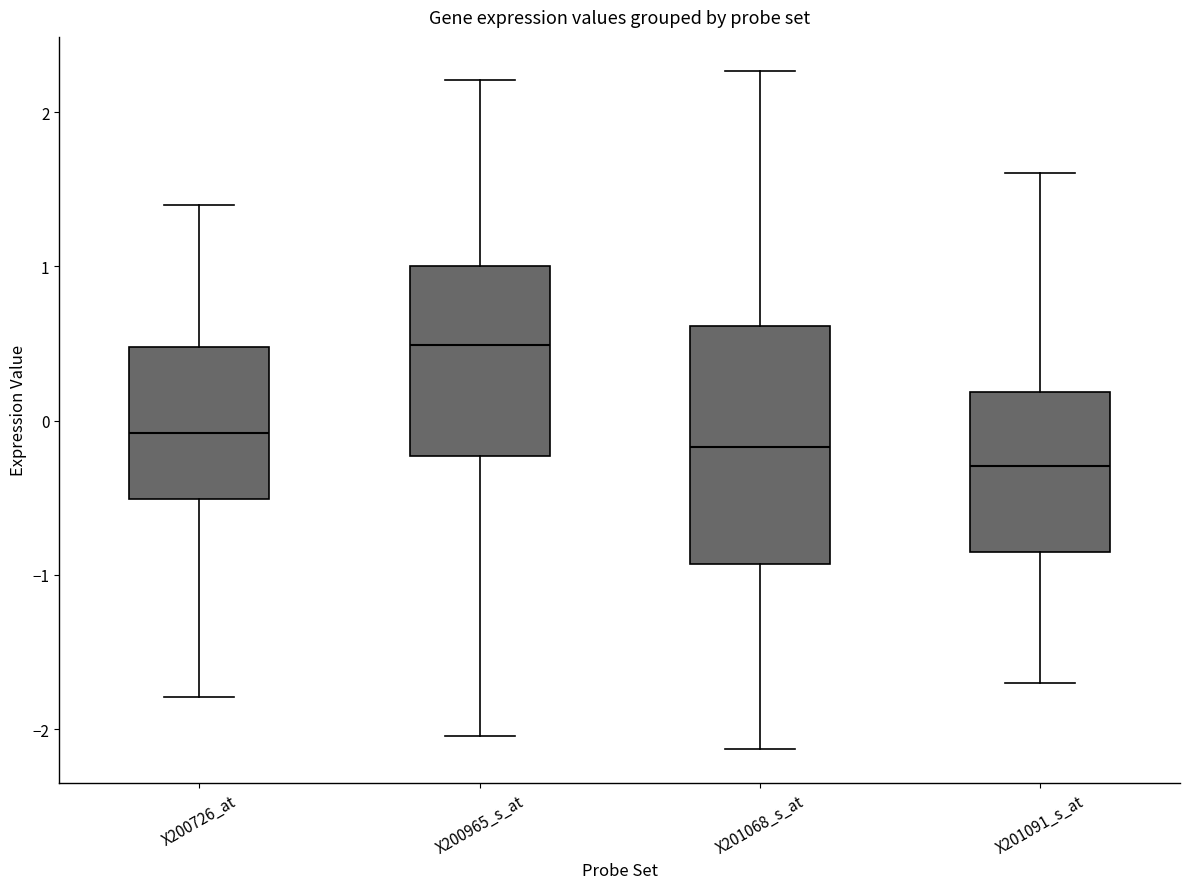

Comparing the boxes themselves (not the whiskers), which one is the tallest?

X201068_s_at